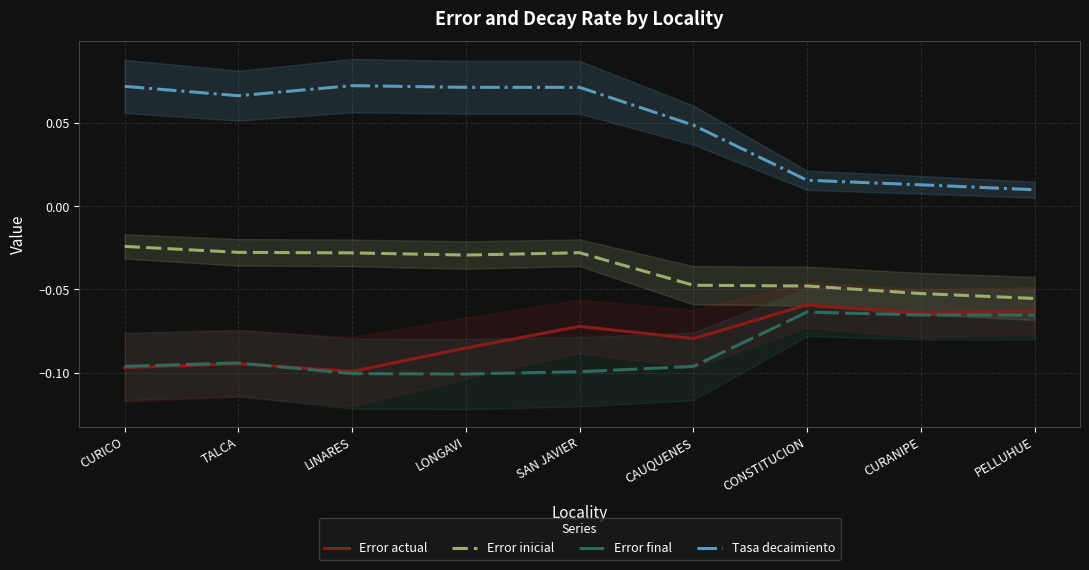

At how many categories does at least one series exceed 0?

9